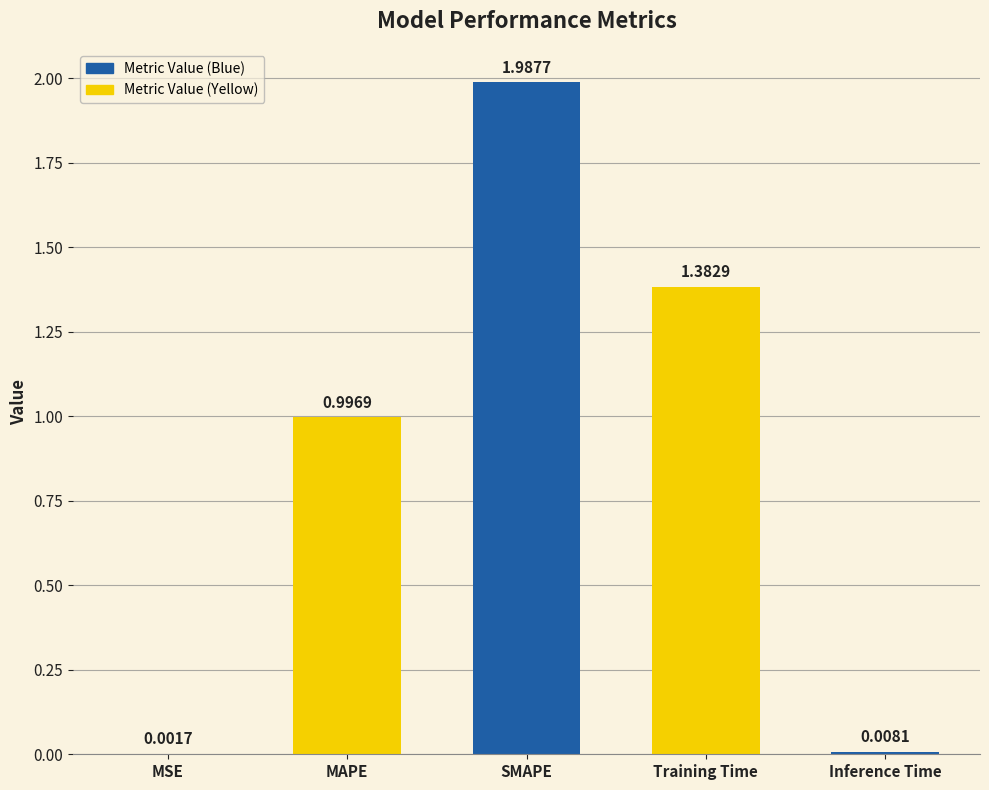

What is the average value?

0.9